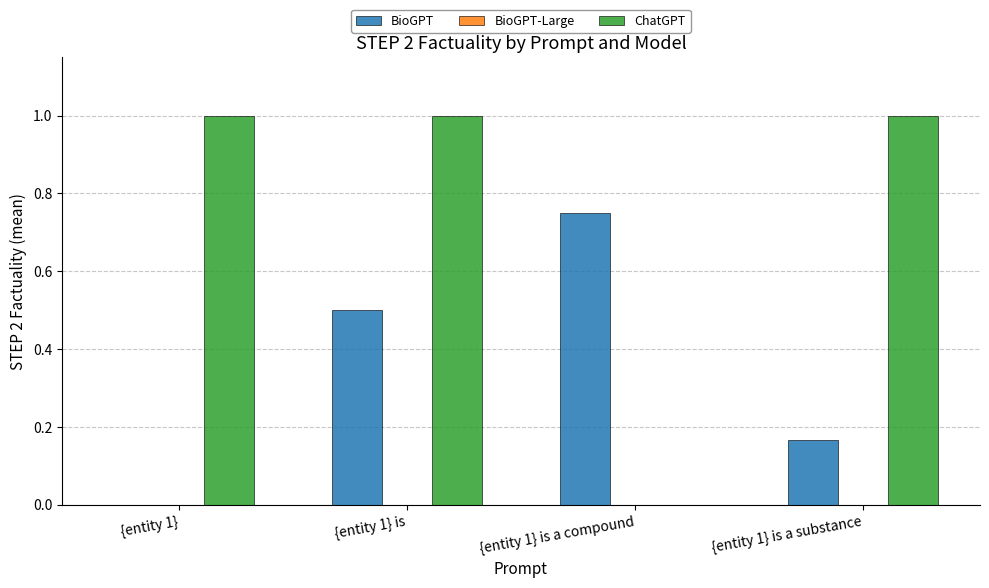

Which series has the largest range (max minus min)?

ChatGPT